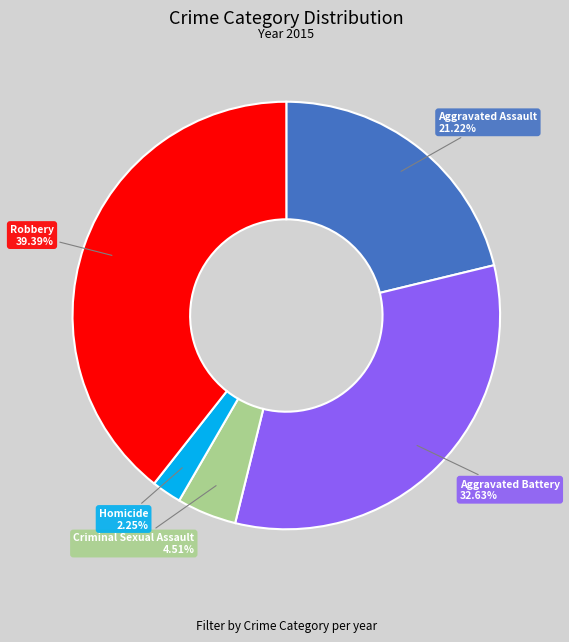

What percentage do Aggravated Assault and Robbery together represent?

60.6%